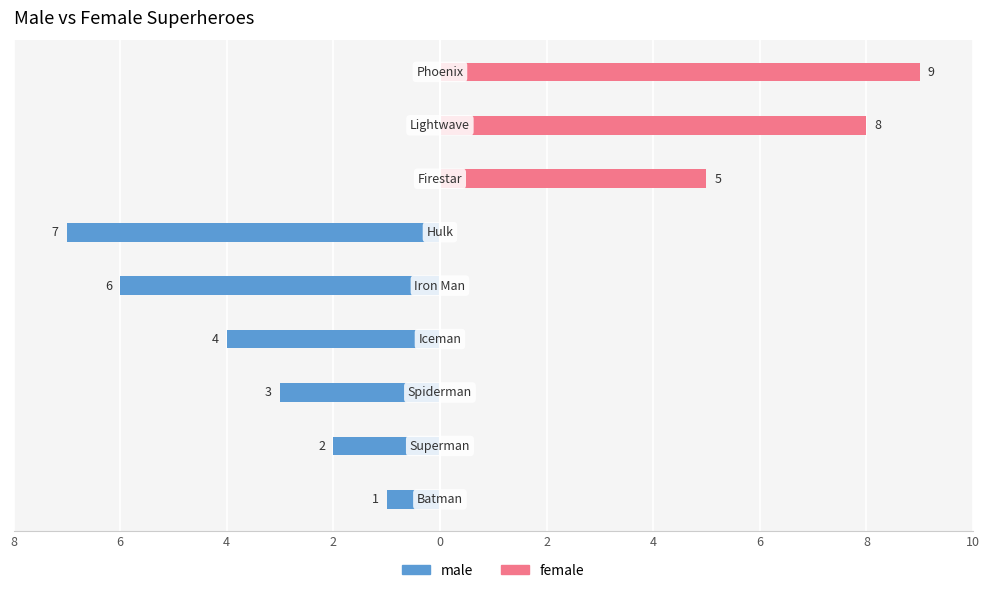

The value of male at 8 is 5. True or false?

False